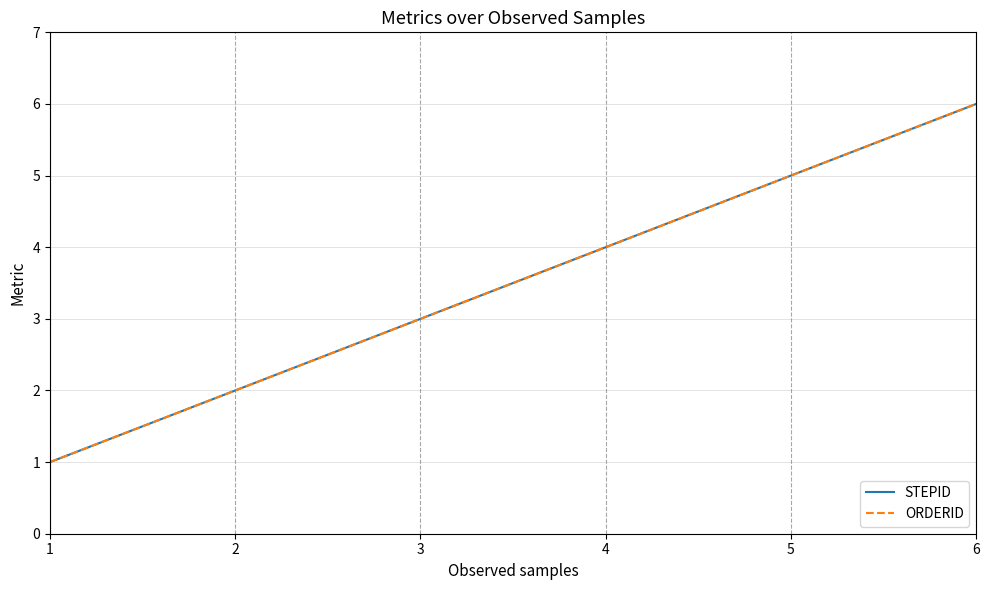

What is the difference between the second highest and second lowest values in the STEPID series?

3